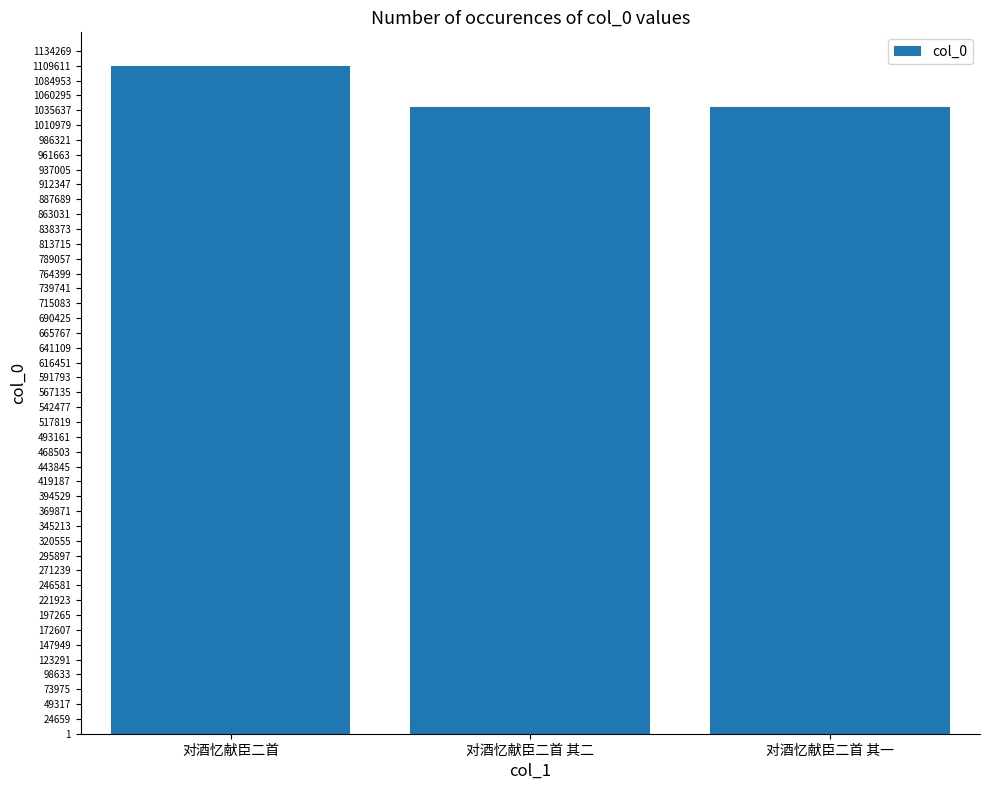

What is the maximum value shown in the chart?

1109613